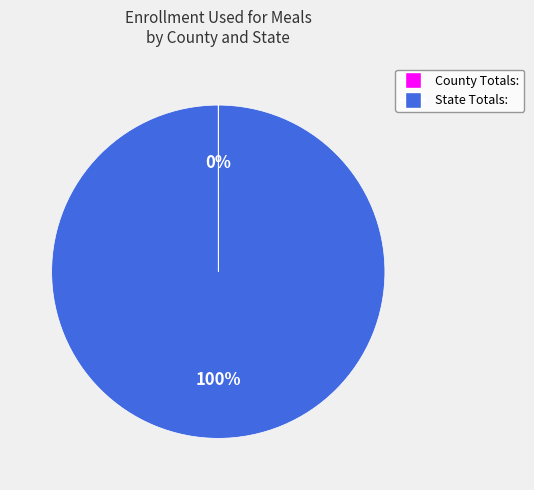

True or false: State Totals: accounts for 100% of the total.

True